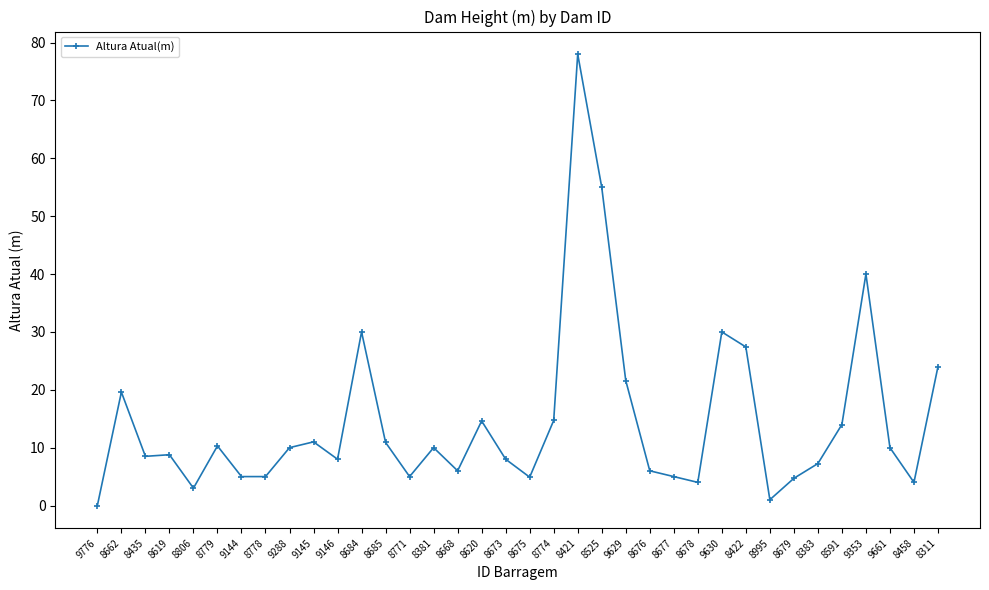

True or false: there are more than 2 points higher than both neighbors.

True